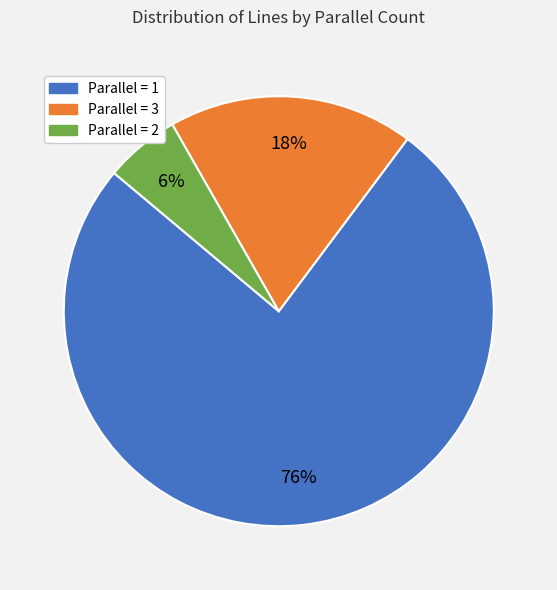

Is there any slice that represents more than half of the pie?

Yes